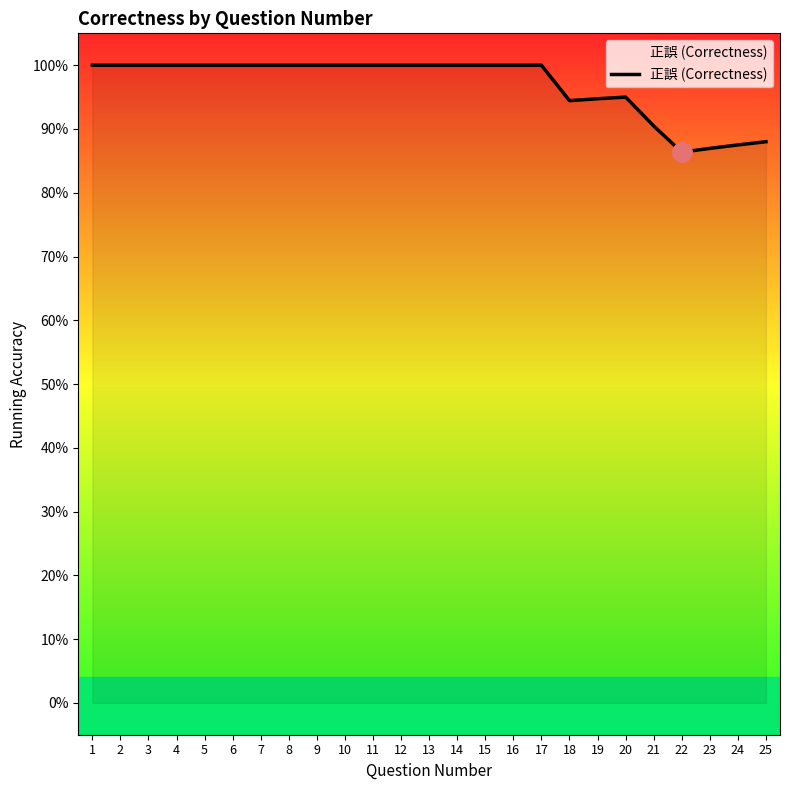

The chart shows a value of 1.0 at 9. True or false?

True